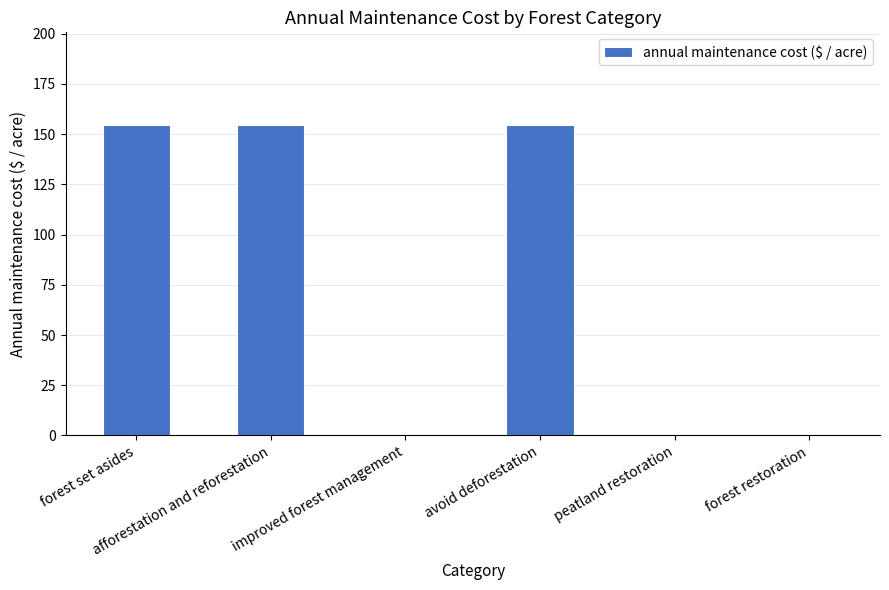

What is the difference between the values at avoid deforestation and forest restoration?

154.3